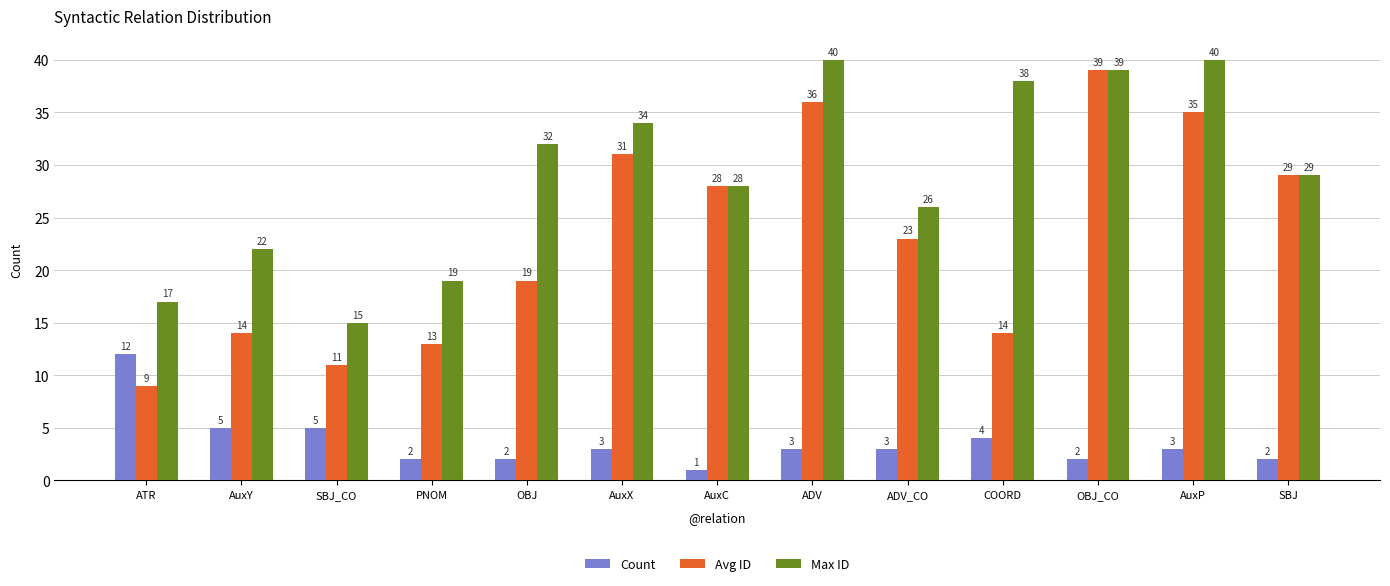

Which series has the widest spread of values?

Avg ID